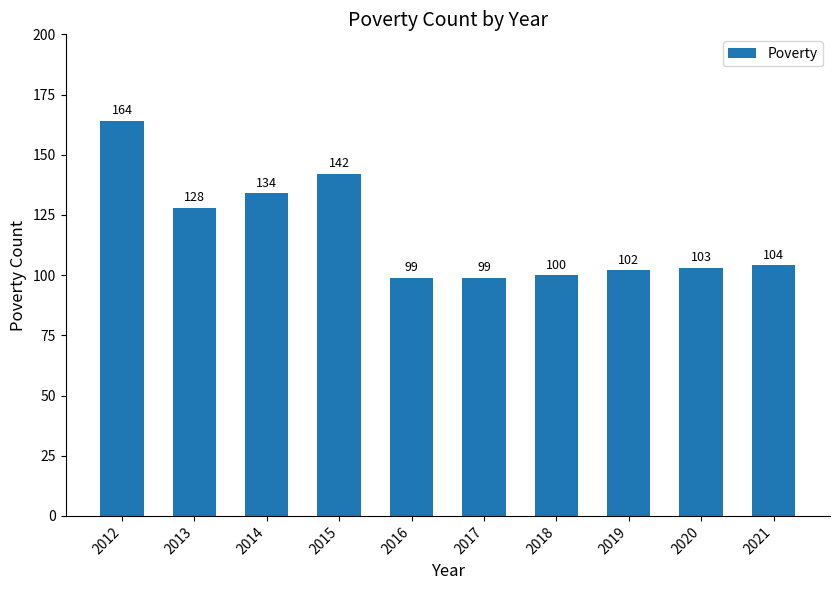

Approximately how many times larger is the value at 2012 compared to 2019?

1.6